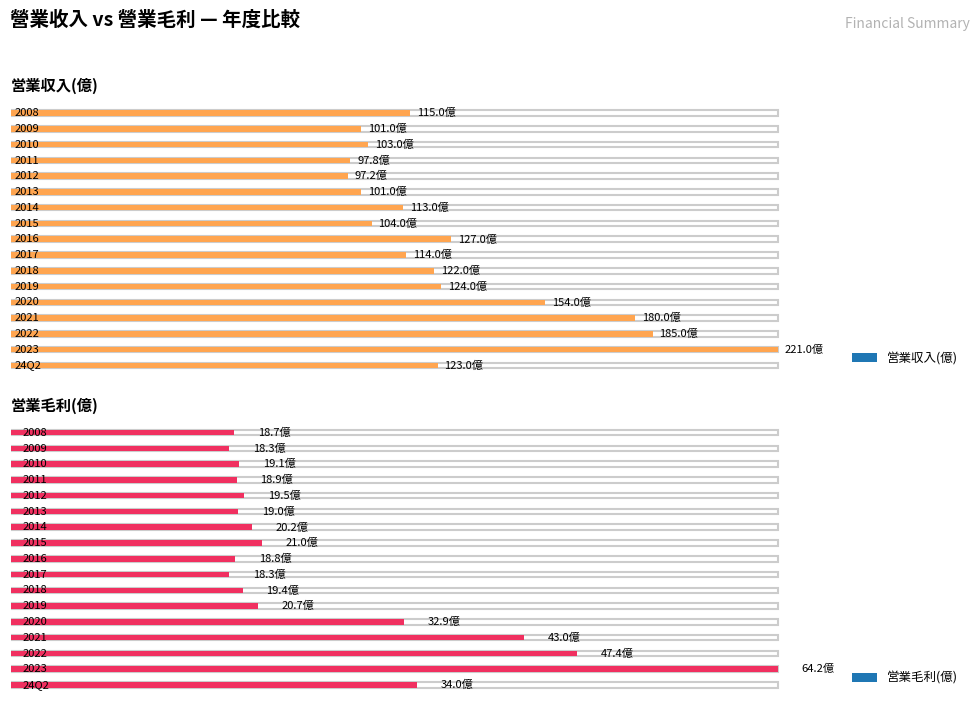

Between 2016 and 2019, which is larger?

2016